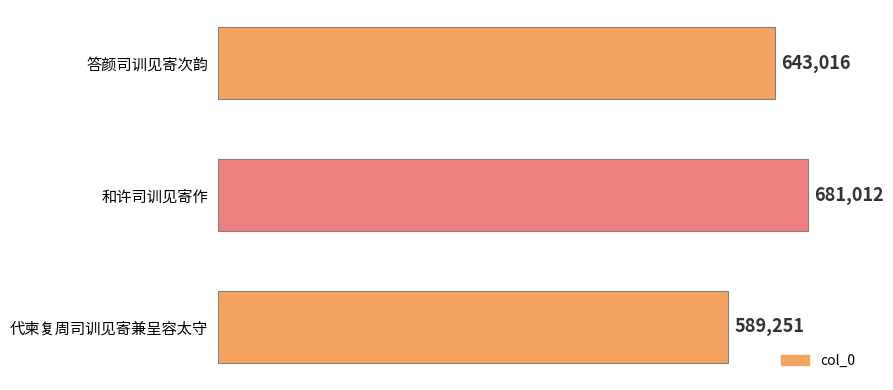

Reading bottom to top, what are all the values shown in this chart?

589251	681012	643016